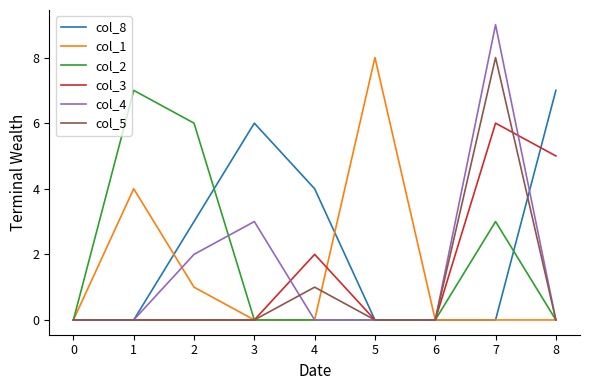

What is the total value across all series at 1?

11